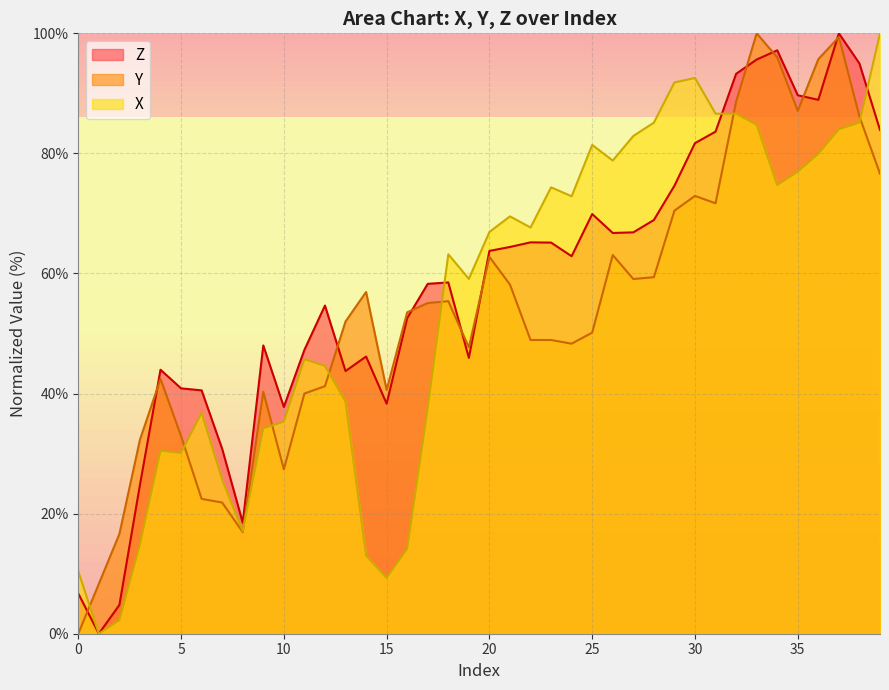

Which series has the largest range (max minus min)?

Z